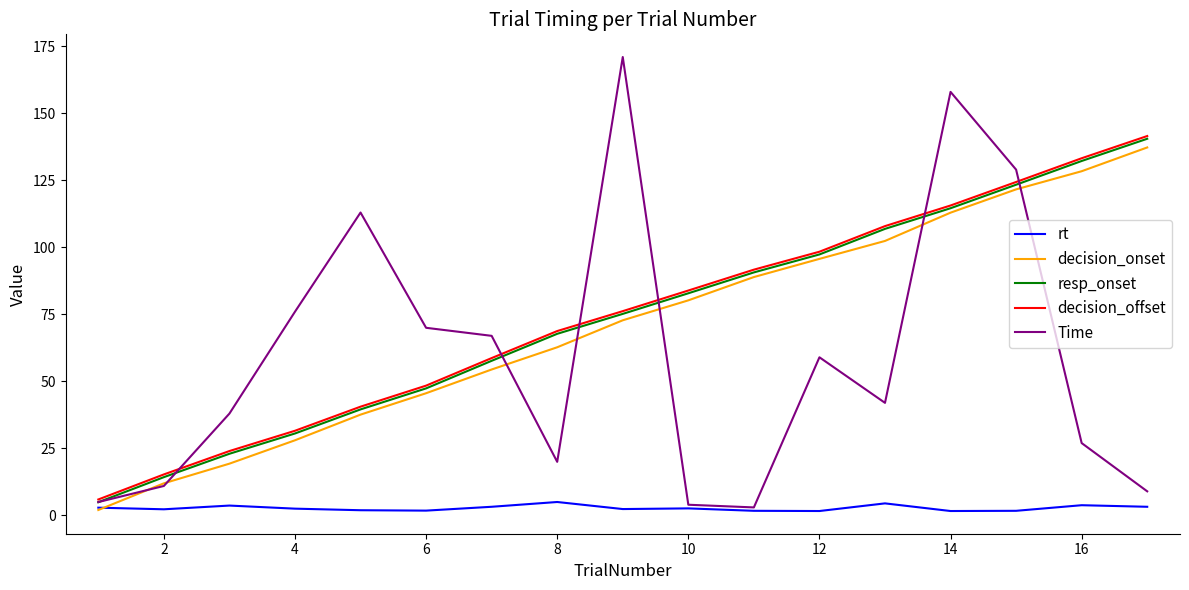

What is the highest value of the resp_onset series?

140.5